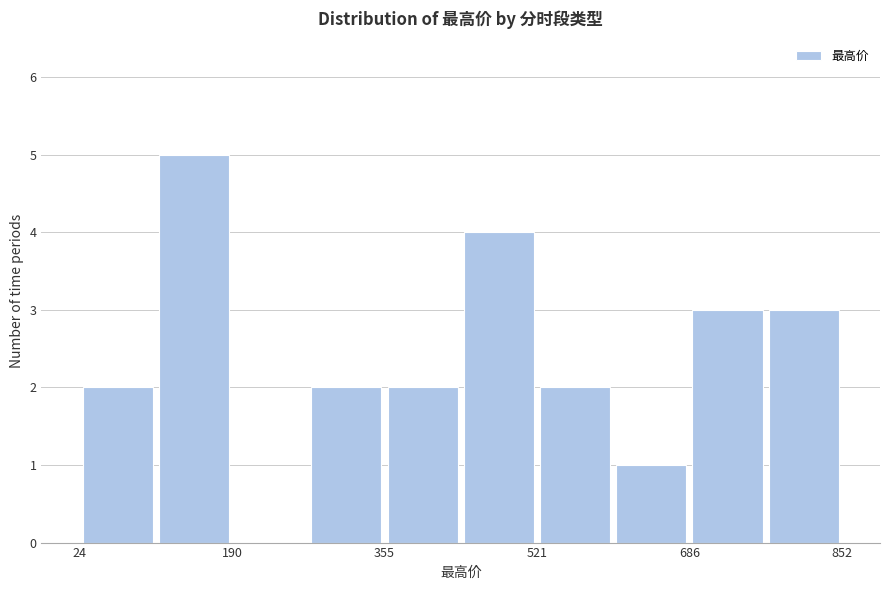

Reading left to right, transcribe this chart: for each bar, give the range it covers on the x-axis and its height. Neither the bar edges nor the heights are printed on the chart, so give them approximately, as read against the axes.

20 to 100: 2
100 to 180: 5
180 to 280: 0
280 to 360: 2
360 to 440: 2
440 to 520: 4
520 to 600: 2
600 to 680: 1
680 to 760: 3
760 to 860: 3